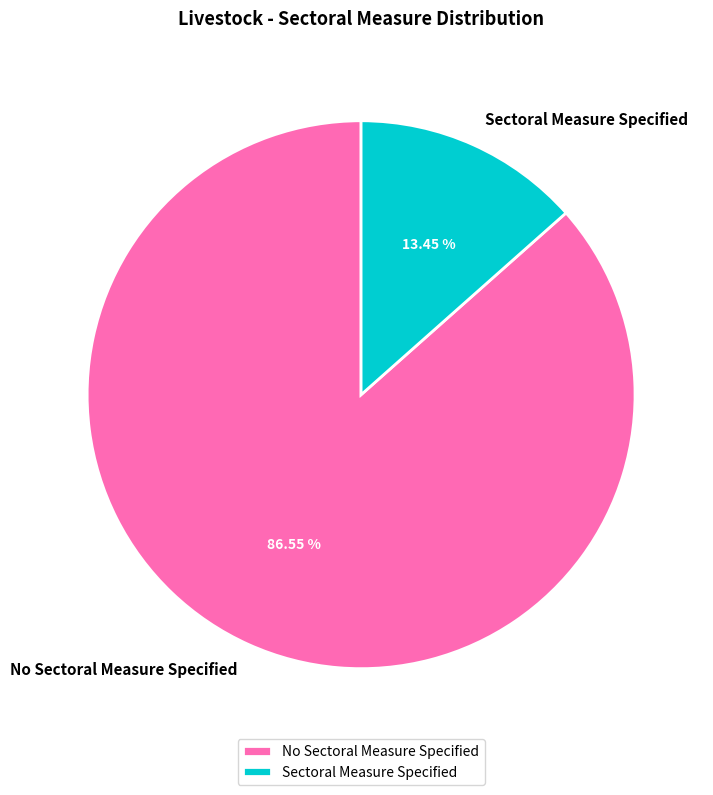

Count the number of slices in the pie.

2